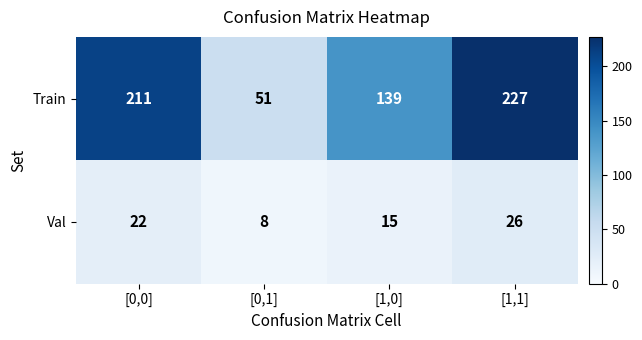

Reading left to right, extract all data points from this chart.

Train: [0,0]=211	[0,1]=51	[1,0]=139	[1,1]=227
Val: [0,0]=22	[0,1]=8	[1,0]=15	[1,1]=26